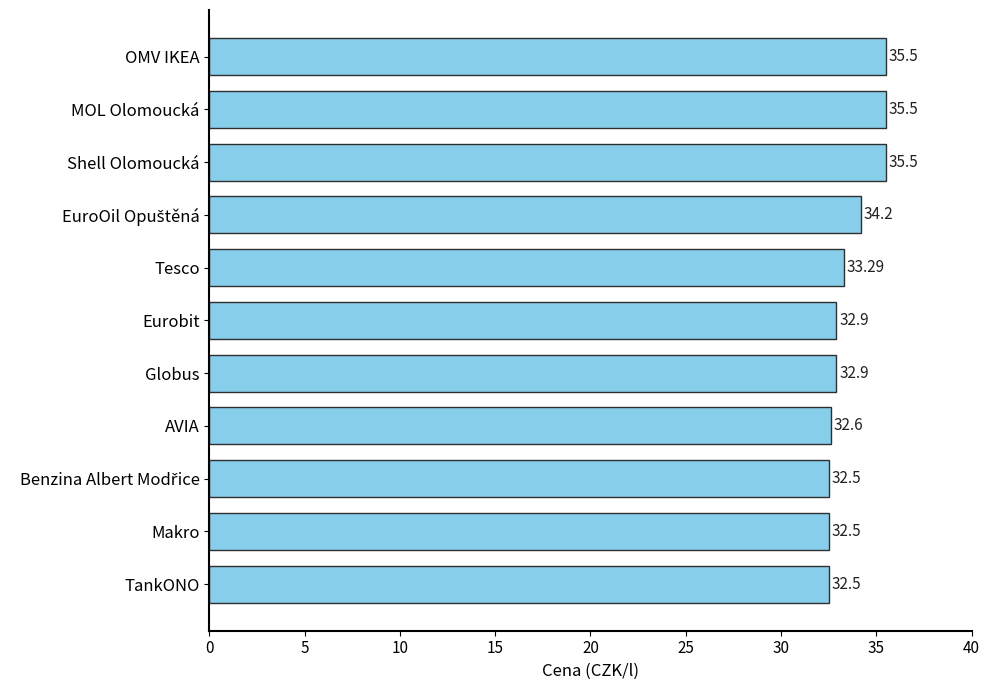

What is the sum of all values?

369.9